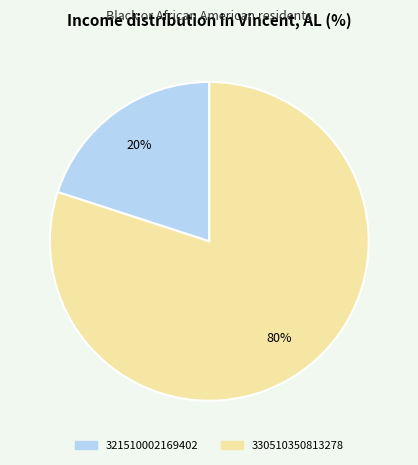

Between 321510002169402 and 330510350813278, which is larger?

330510350813278